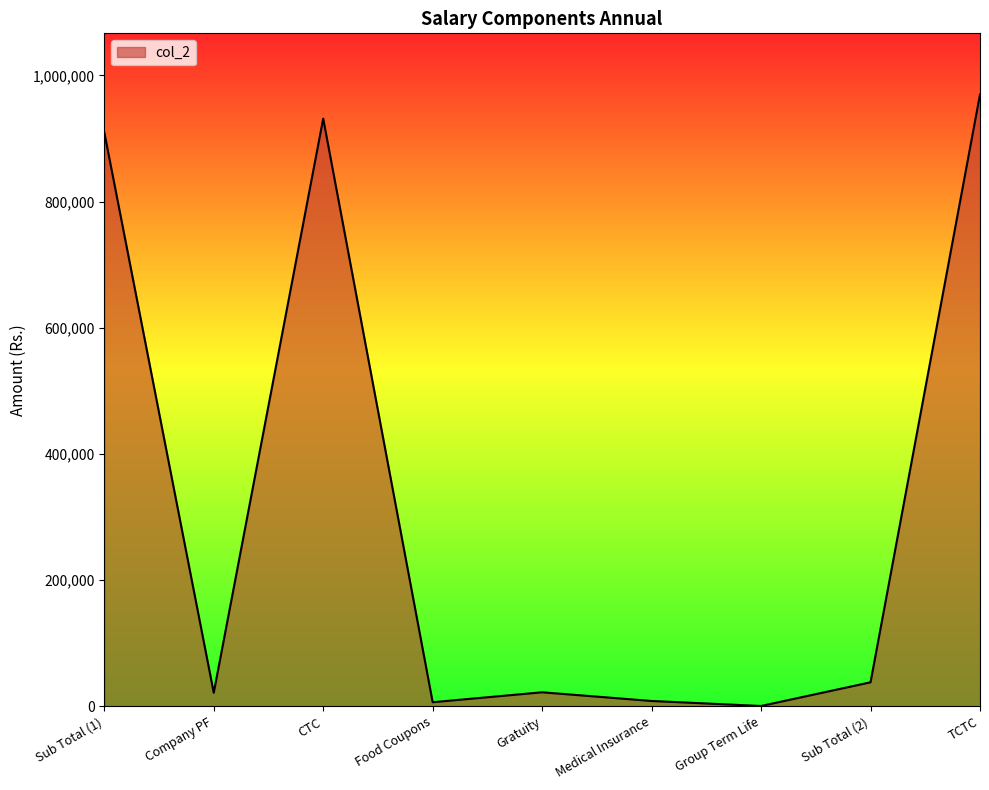

What is the greatest value displayed?

969724